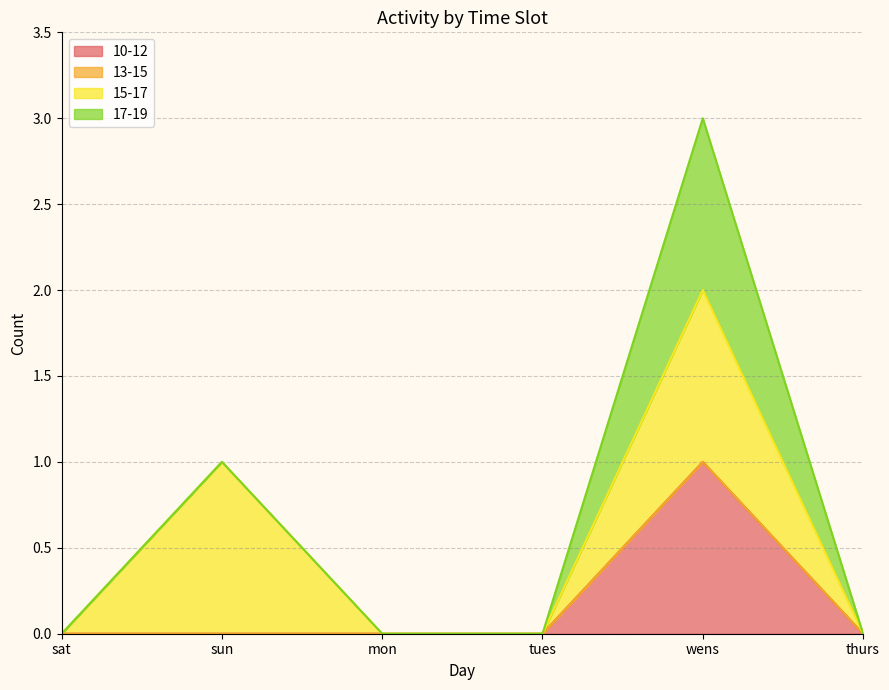

Is the value of 10-12 at sun greater than the value of 17-19 at sun?

No